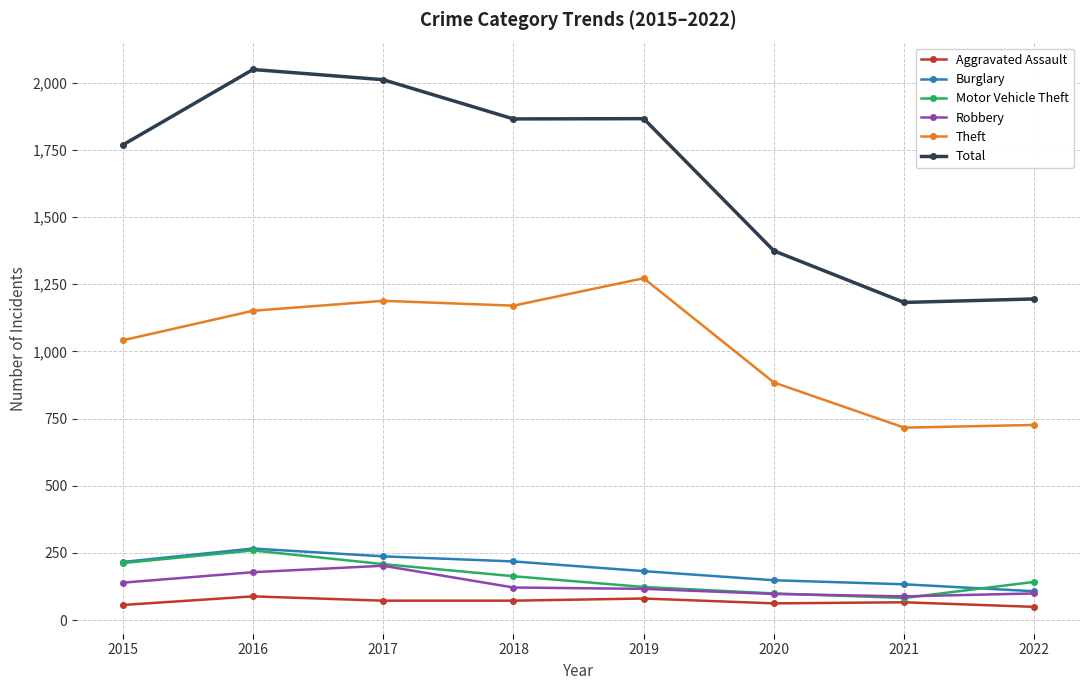

True or false: Burglary and Total cross at least once.

False